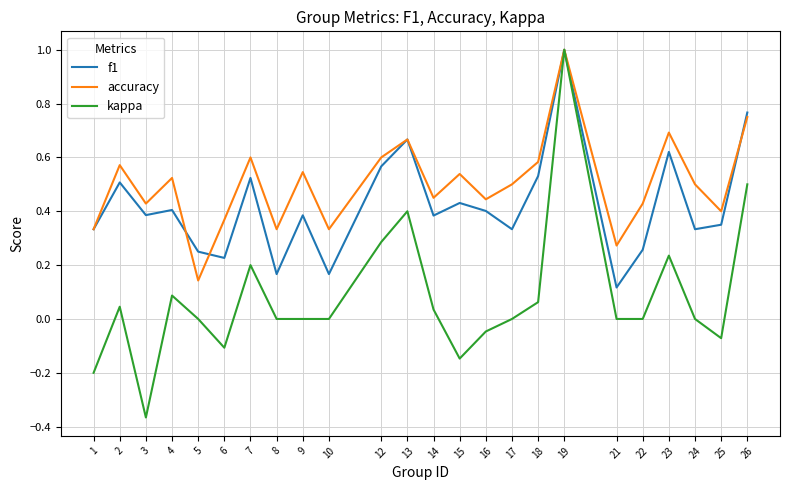

Rank the series at 15 from highest to lowest value.

accuracy, f1, kappa